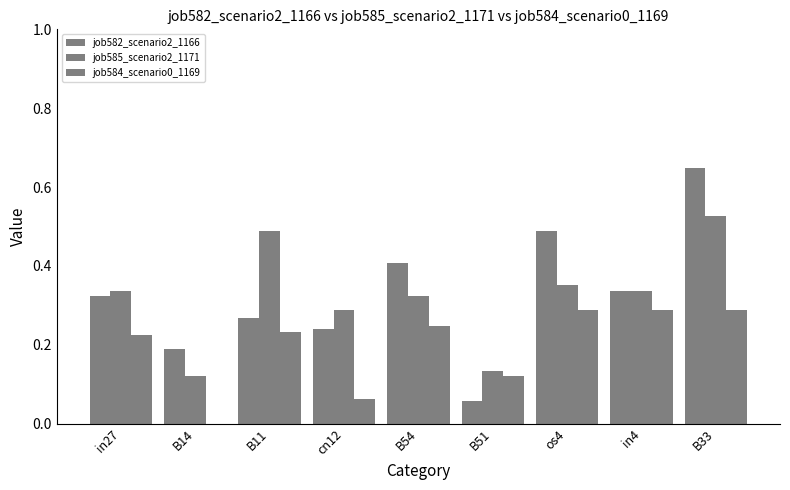

Reading left to right, what are all the values shown in this chart?

job582_scenario2_1166: in27=0.3	B14=0.2	B11=0.3	cn12=0.2	B54=0.4	B51=0.1	os4=0.5	in4=0.3	B33=0.6
job585_scenario2_1171: in27=0.3	B14=0.1	B11=0.5	cn12=0.3	B54=0.3	B51=0.1	os4=0.4	in4=0.3	B33=0.5
job584_scenario0_1169: in27=0.2	B14=0.0	B11=0.2	cn12=0.1	B54=0.2	B51=0.1	os4=0.3	in4=0.3	B33=0.3